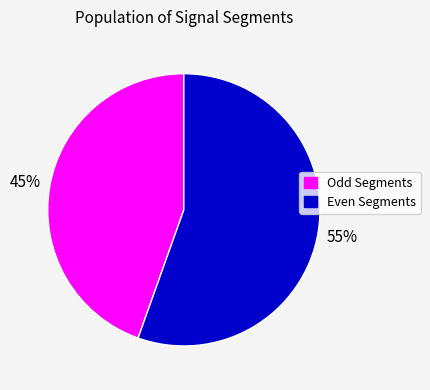

To the nearest percent, what is the average slice percentage?

50%